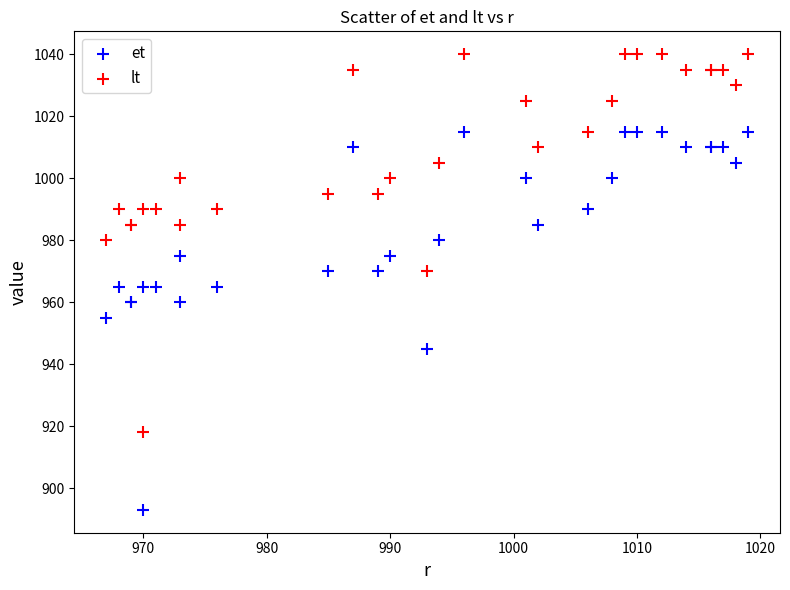

Which series contains the highest Y value?

lt